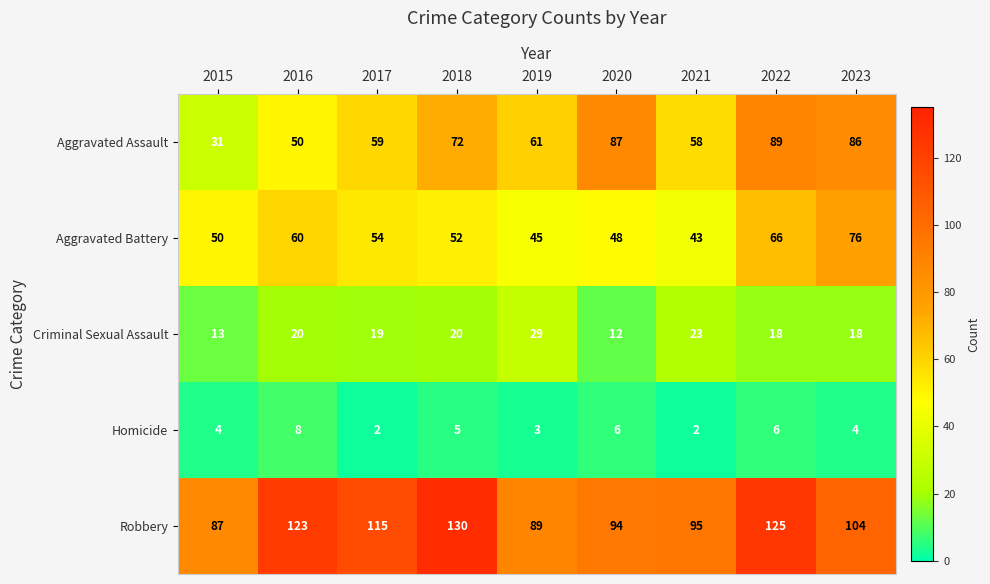

How many distinct data groups are displayed?

5